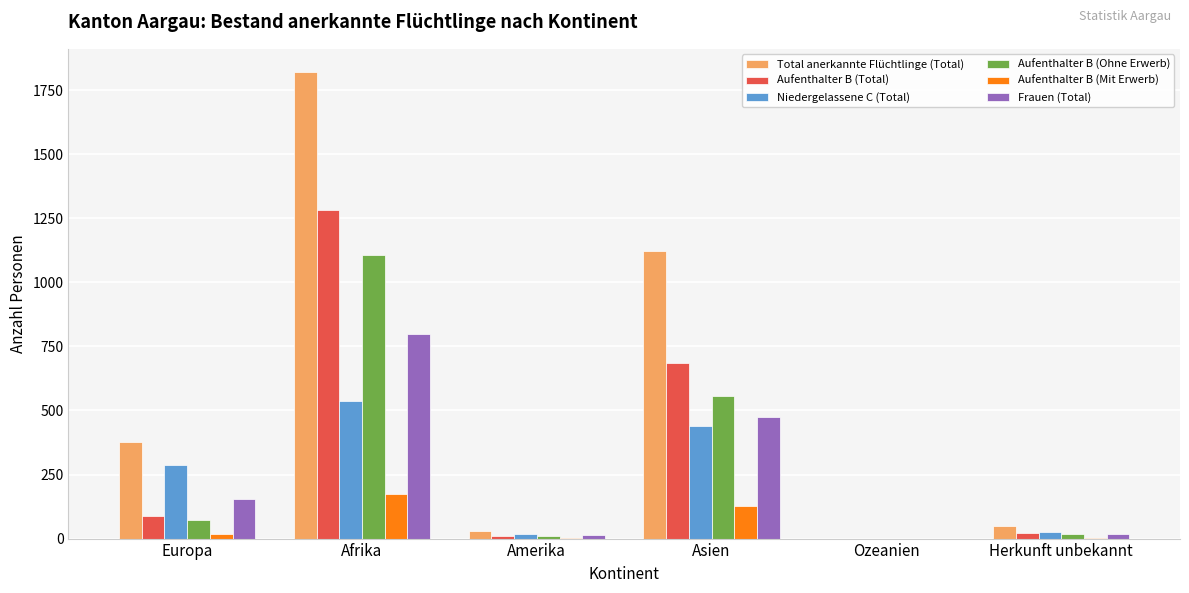

The Total anerkannte Flüchtlinge (Total) series shows 1820 at Afrika. True or false?

True